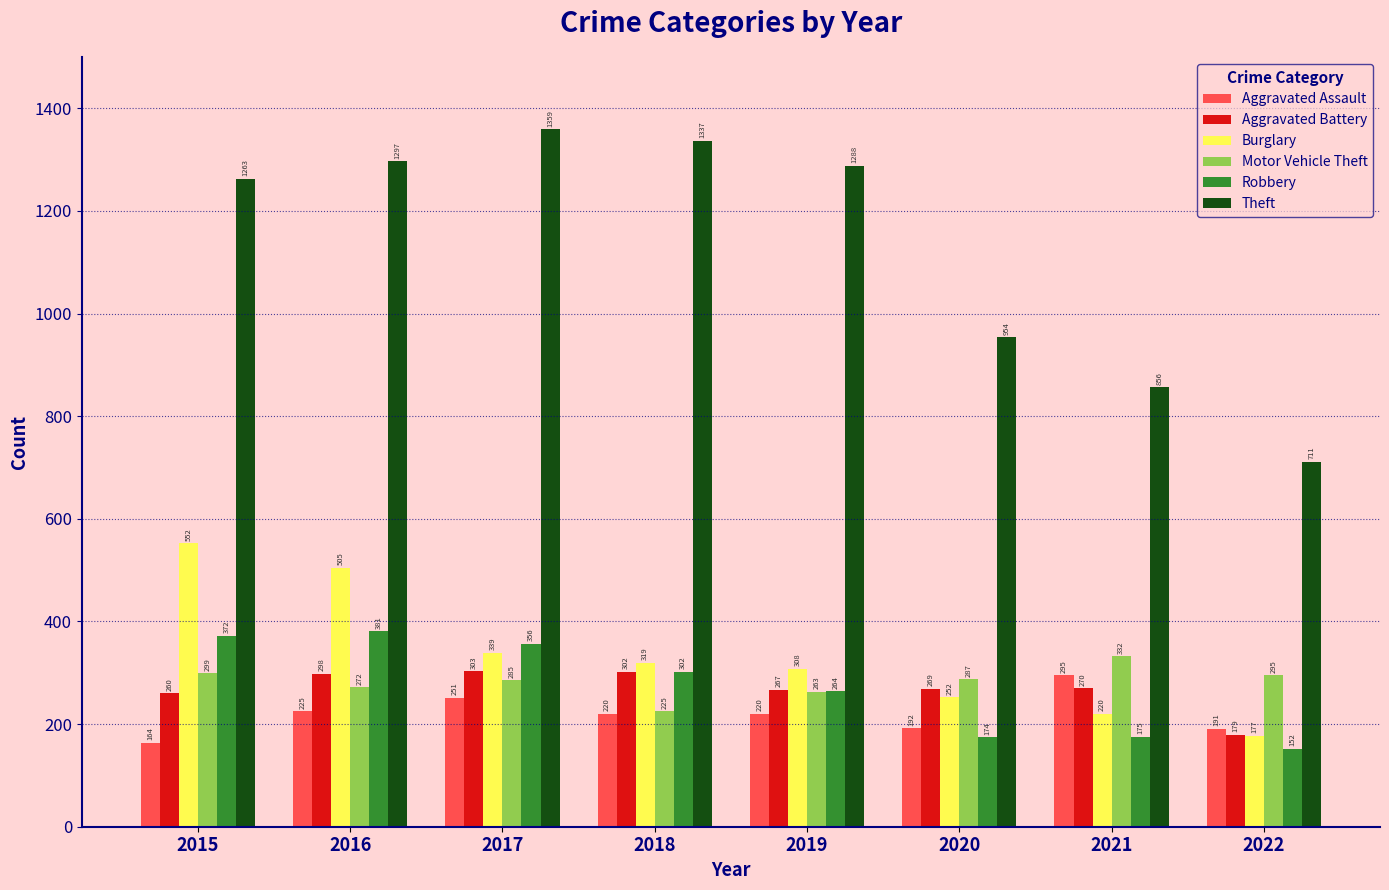

What is the sum of the Burglary values at 2019 and 2020?

560